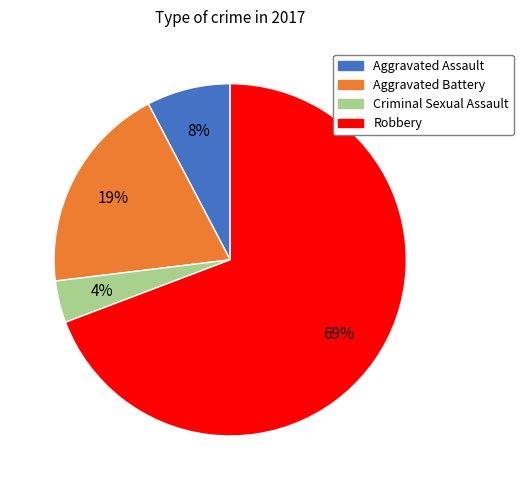

Rank the categories by value from highest to lowest.

Robbery, Aggravated Battery, Aggravated Assault, Criminal Sexual Assault